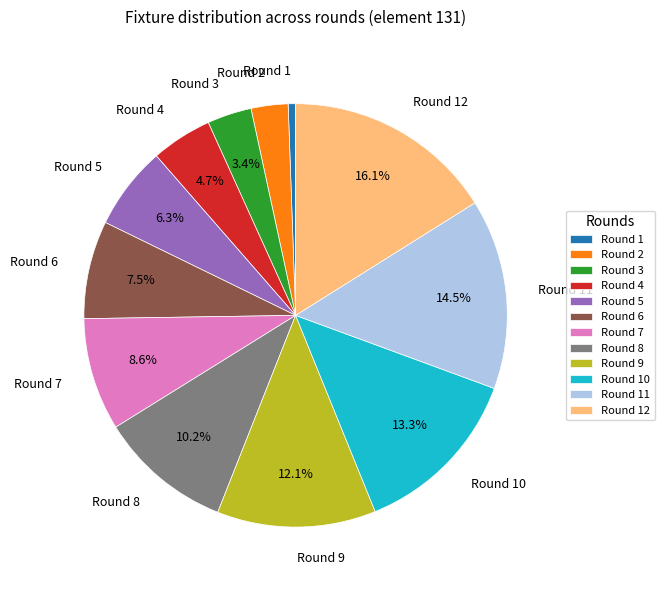

Rank the categories by value from lowest to highest.

Round 1, Round 2, Round 3, Round 4, Round 5, Round 6, Round 7, Round 8, Round 9, Round 10, Round 11, Round 12